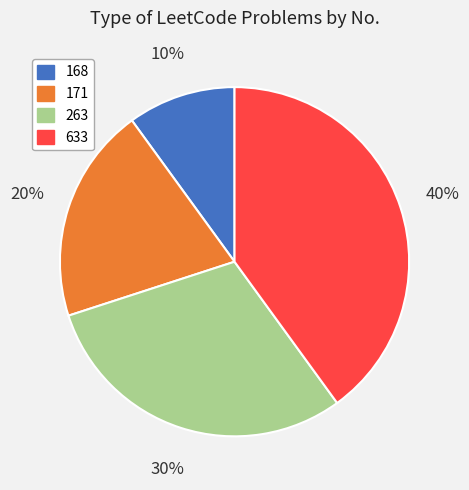

To the nearest percent, what is the combined percentage of 171 and 633?

60%